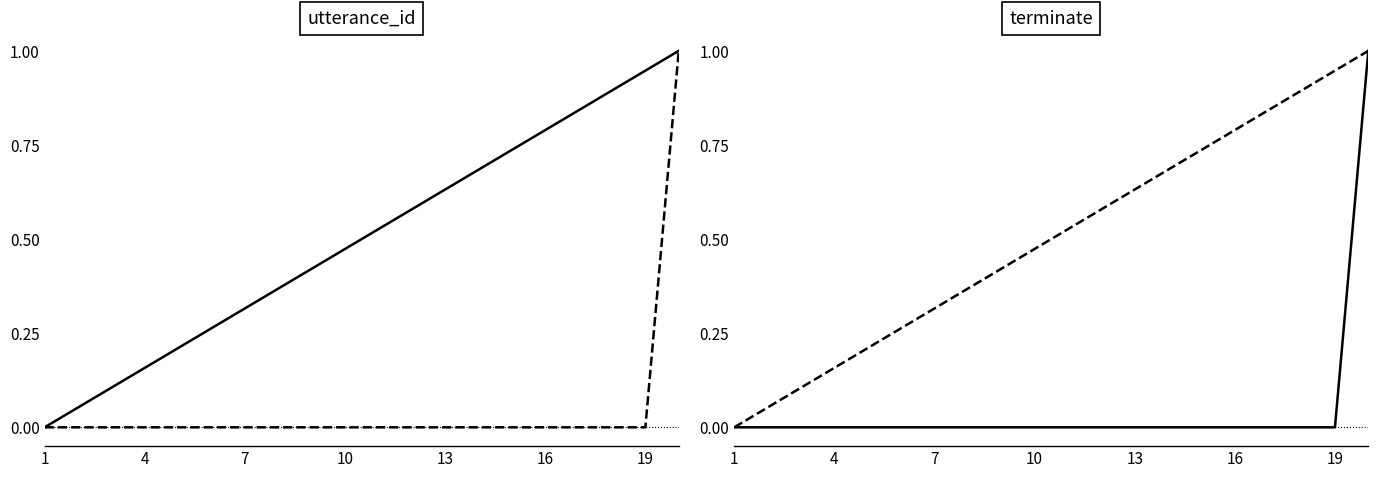

Between 1 and 13, which series saw the biggest shift?

utterance_id (normalized)